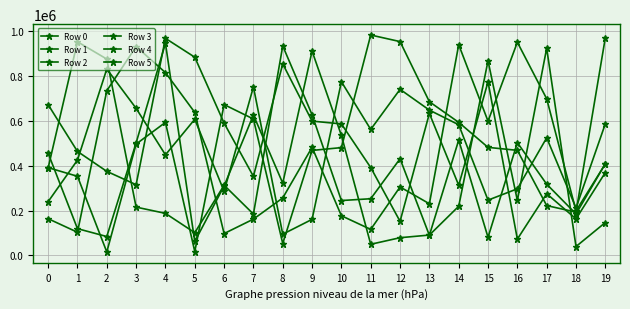

How many lines are shown in the chart?

6